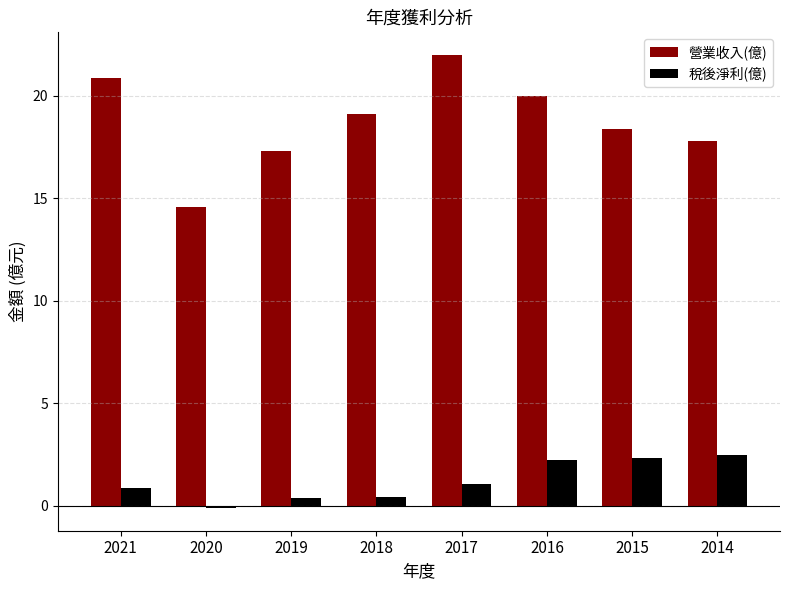

How many bars are there in each group?

2